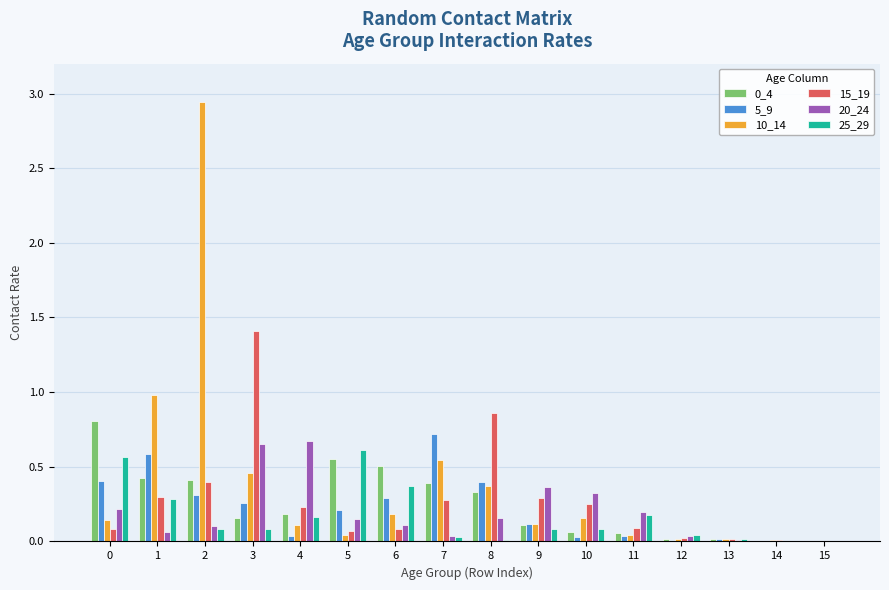

The 20_24 series shows 0.0 at 14. True or false?

True